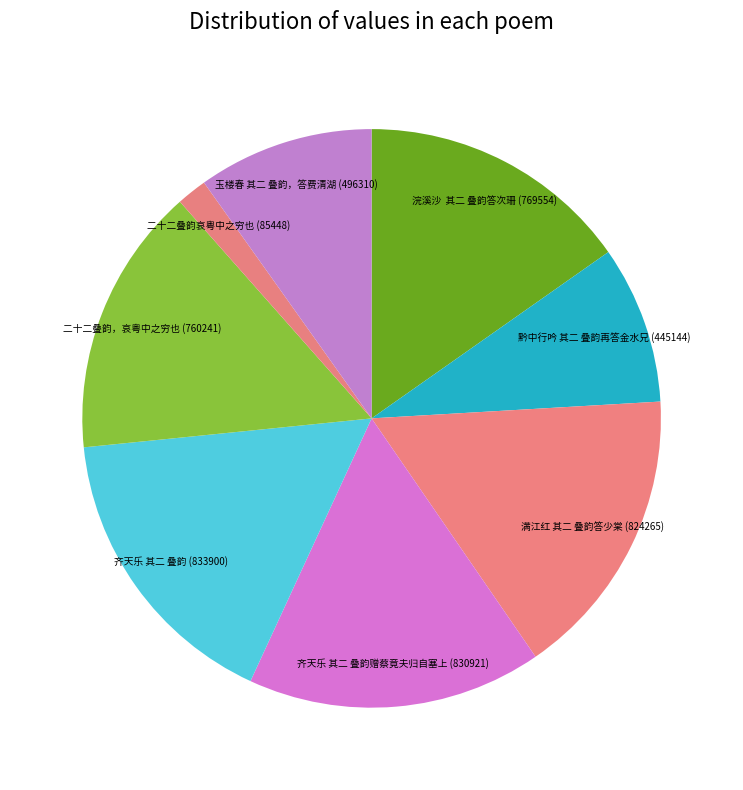

What is the smallest slice in the pie chart?

二十二叠韵哀粤中之穷也 (85448)